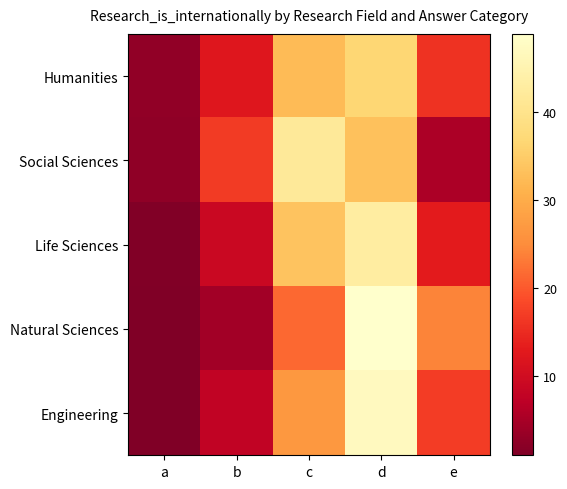

Which has a higher value, b or a?

b